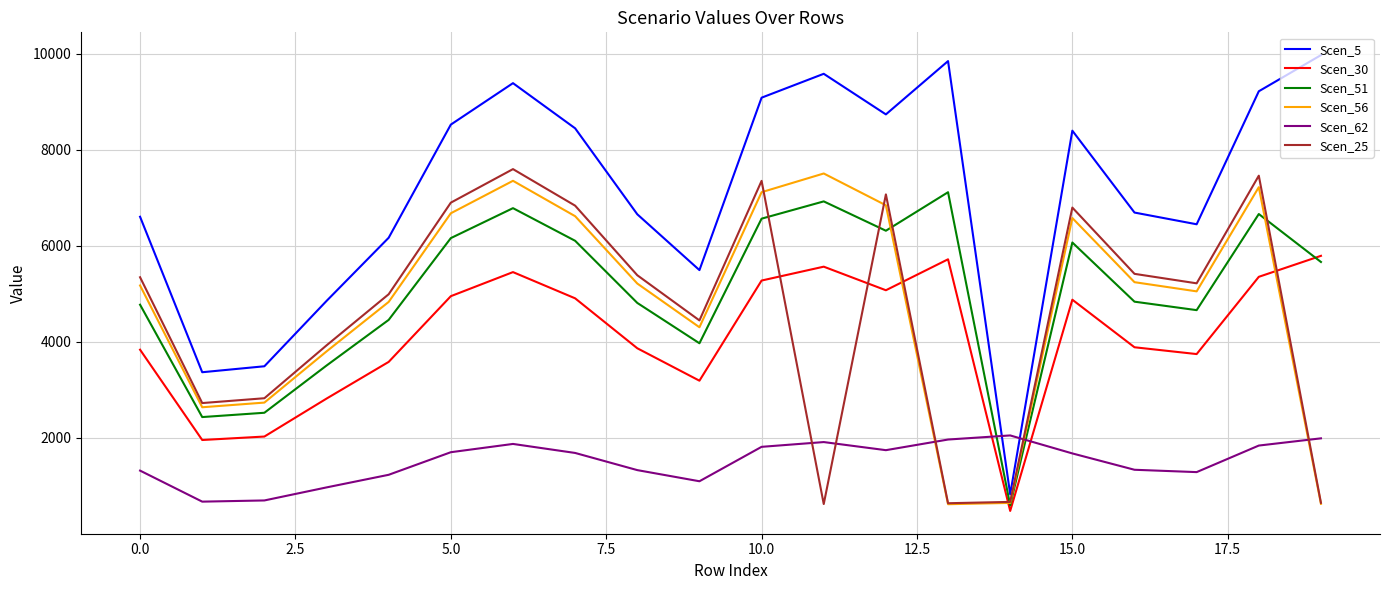

Which series has the largest total across all categories?

Scen_5